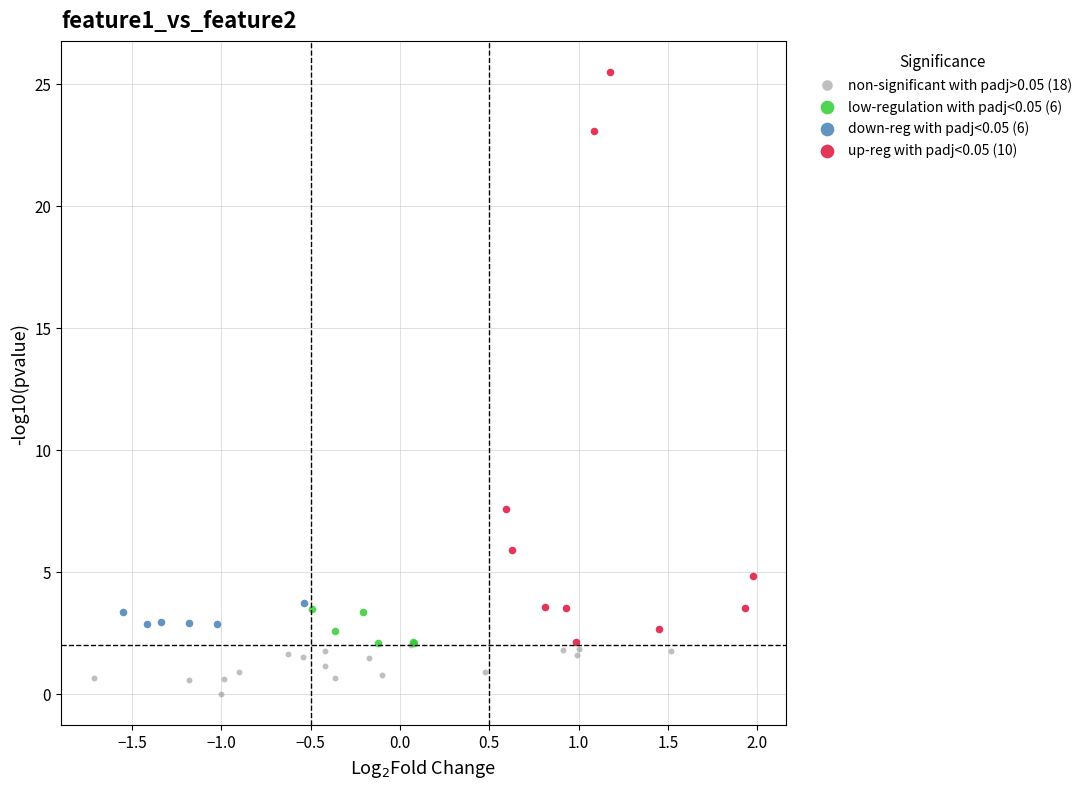

What are all the series names shown in the legend?

non-significant with padj>0.05 (18), low-regulation with padj<0.05 (6), down-reg with padj<0.05 (6), up-reg with padj<0.05 (10)